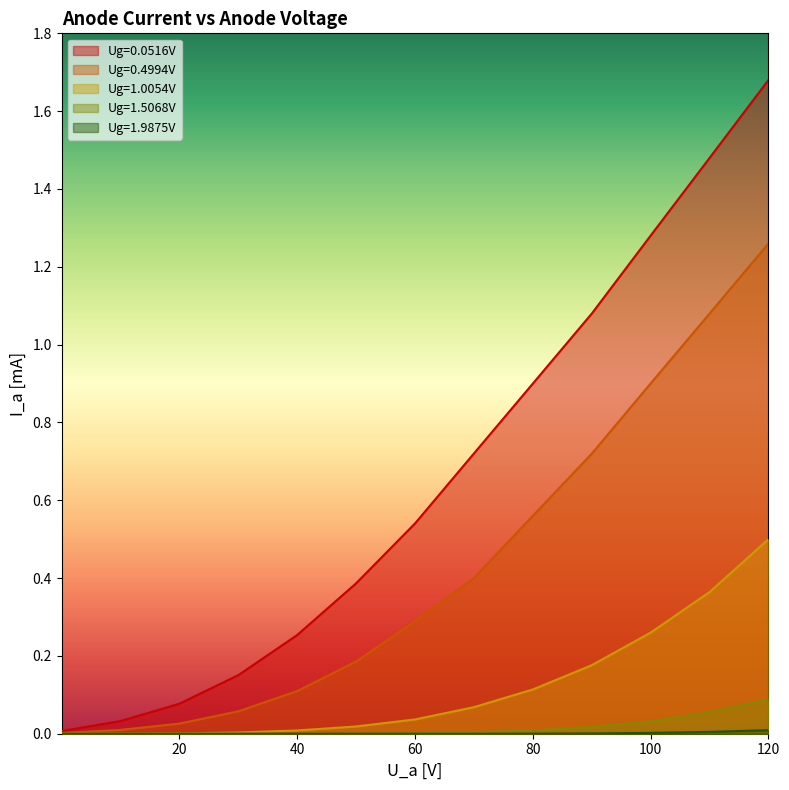

True or false: Ug=1.5068V has a value of 0.0 at 10.01.

True